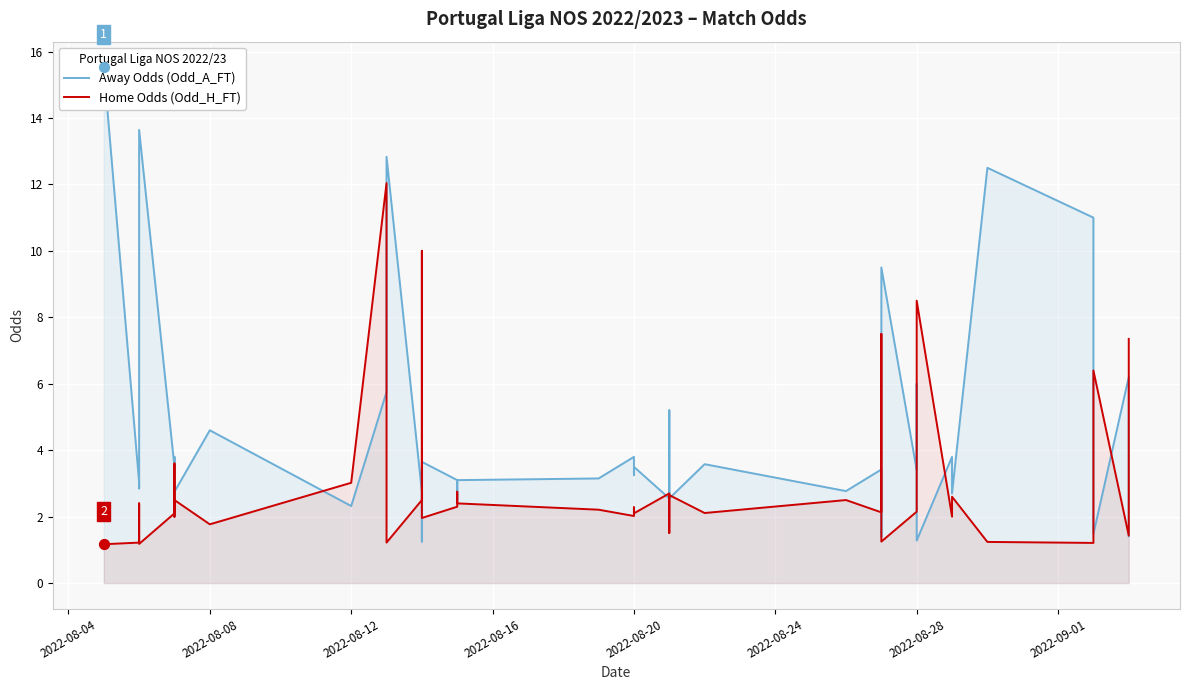

Which series has the widest spread of Y values?

Away Odds (Odd_A_FT)